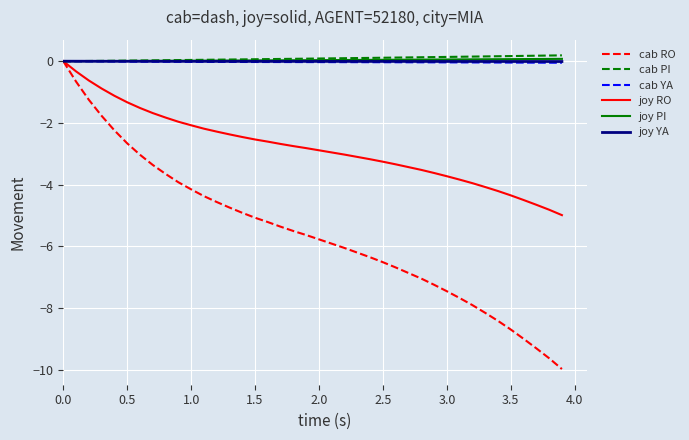

Which series has the largest range (max minus min)?

cab RO